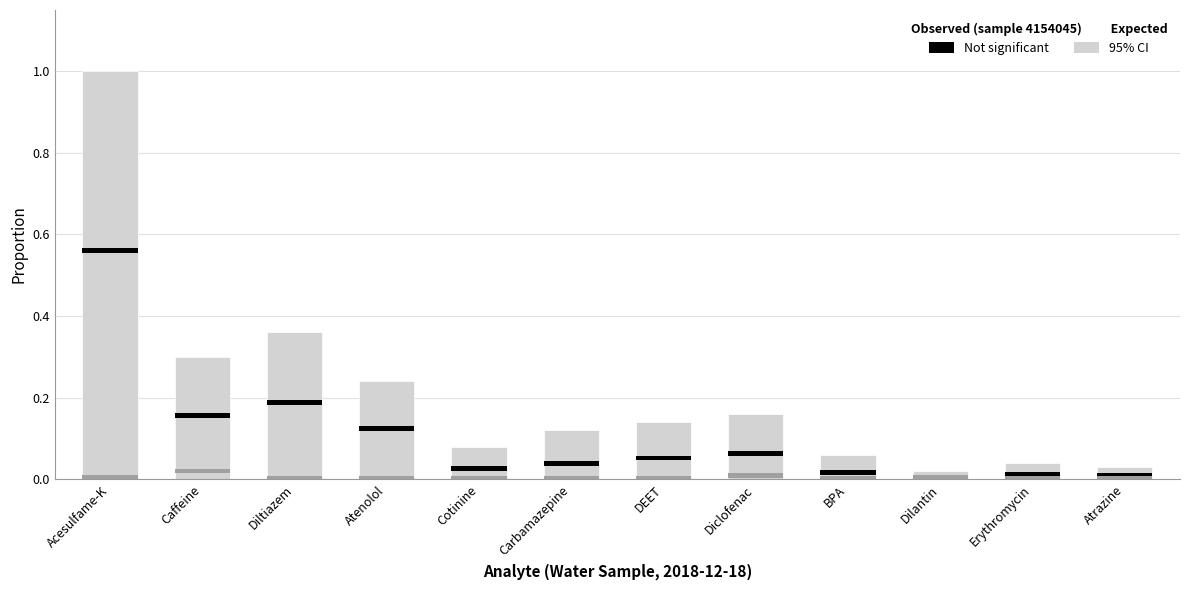

Rank the series at Cotinine from highest to lowest value.

95% CI, Not significant